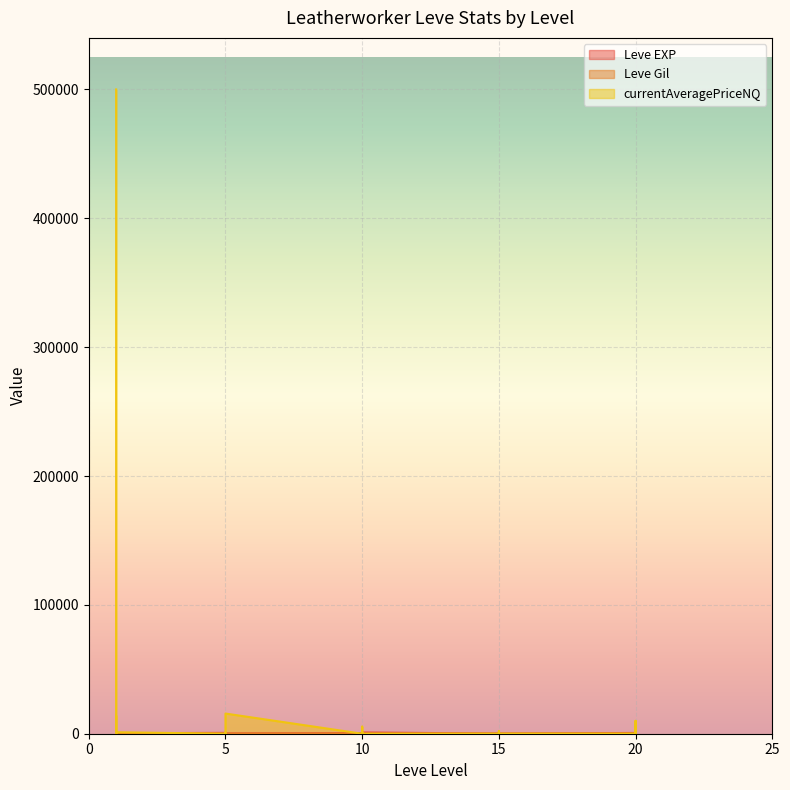

The value of Leve Gil at 10 is 172. True or false?

True